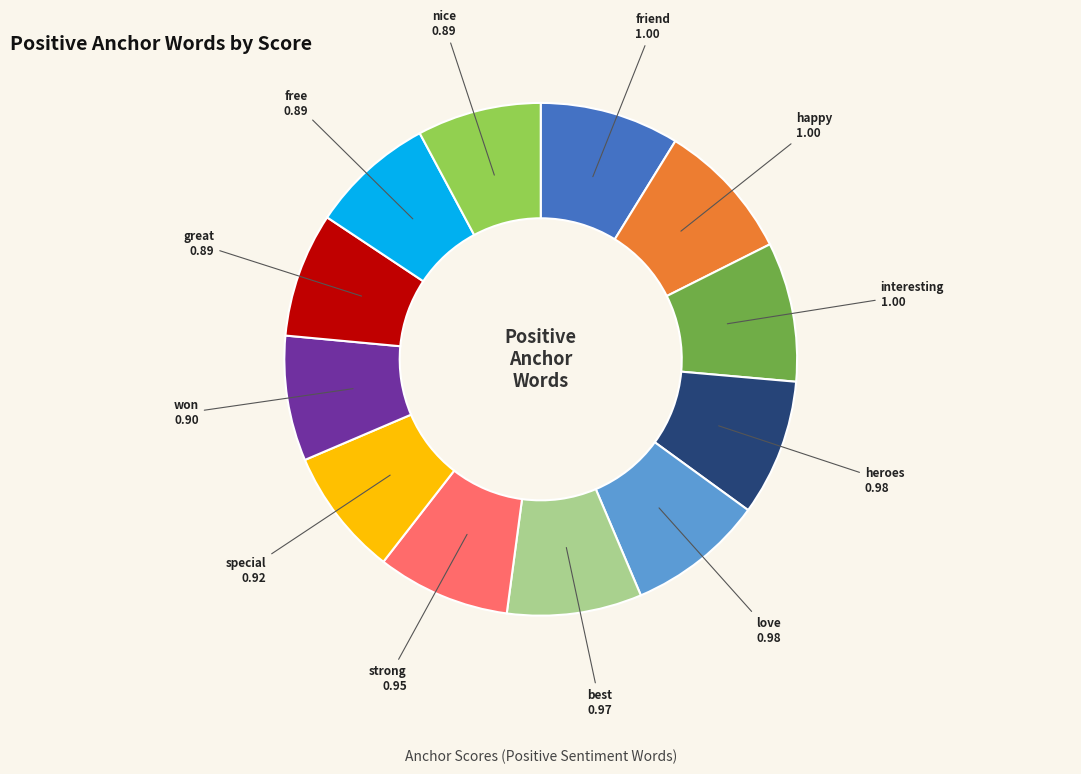

Which has a higher value, great or strong?

strong